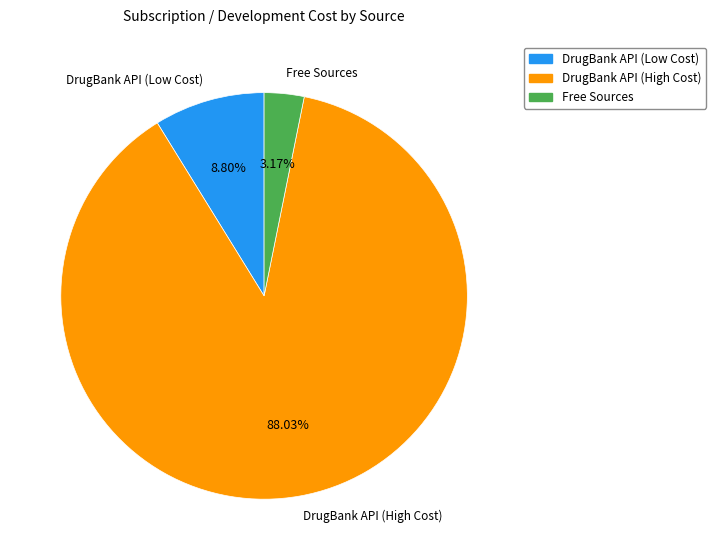

Rank the categories by value from lowest to highest.

Free Sources, DrugBank API (Low Cost), DrugBank API (High Cost)